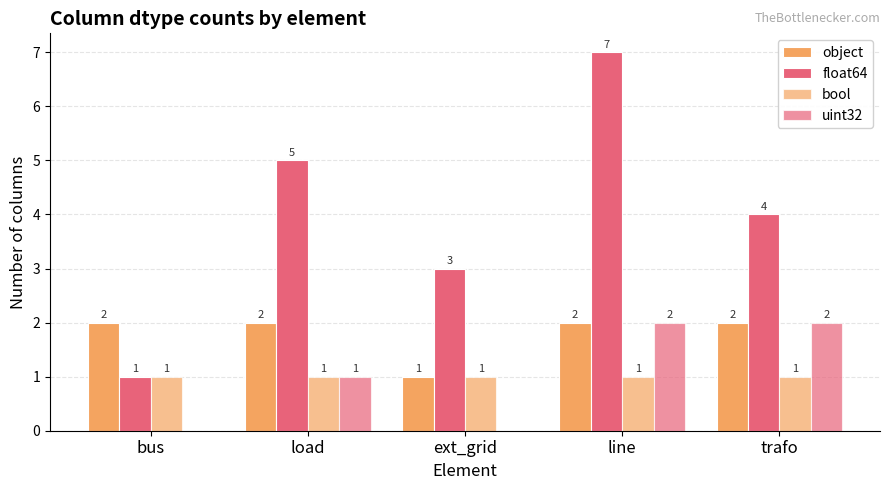

What is the label of the 2nd bar from the right?

line